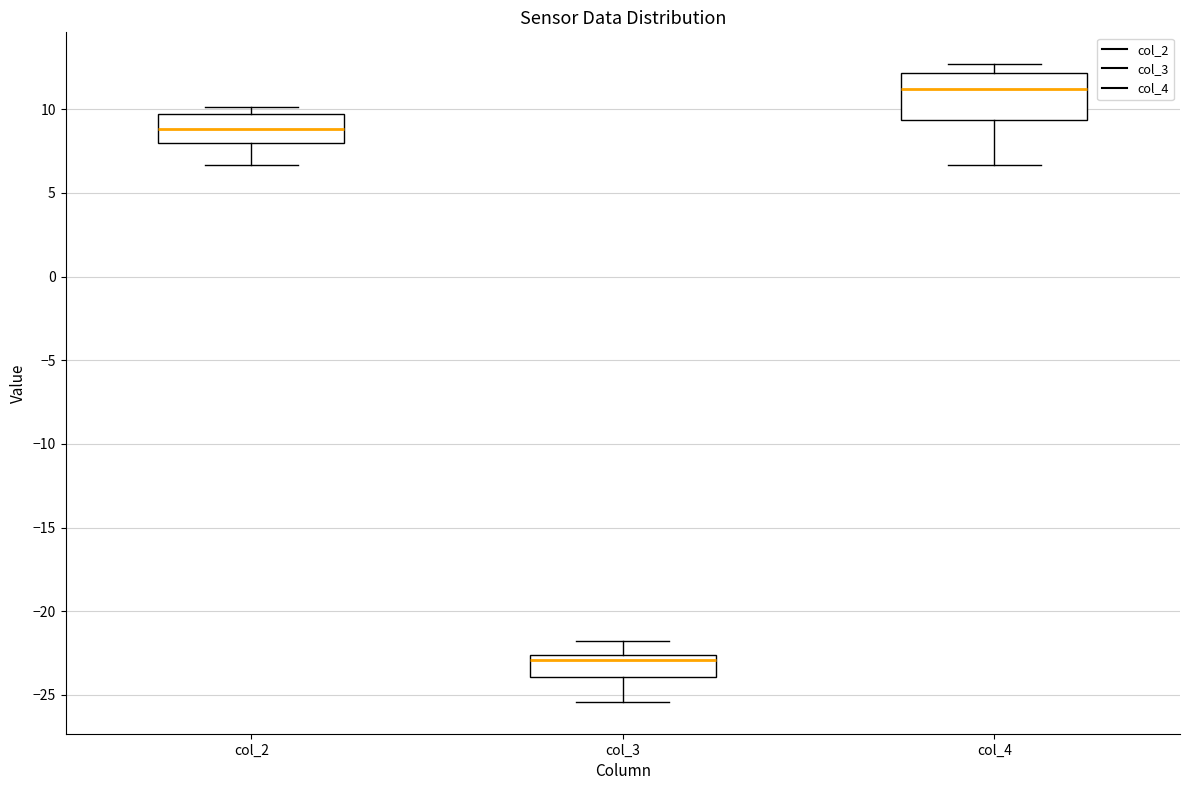

Reading left to right, read every box against the y-axis: the position of its median line, the range the box covers, and the ends of its whiskers. The values are not printed on the chart, so give them approximately, as read against the axis.

col_2: median 9.0, box 8.0 to 9.5, whiskers 6.5 to 10.0
col_3: median -23.0, box -24.0 to -22.5, whiskers -25.5 to -22.0
col_4: median 11.0, box 9.5 to 12.0, whiskers 6.5 to 12.5